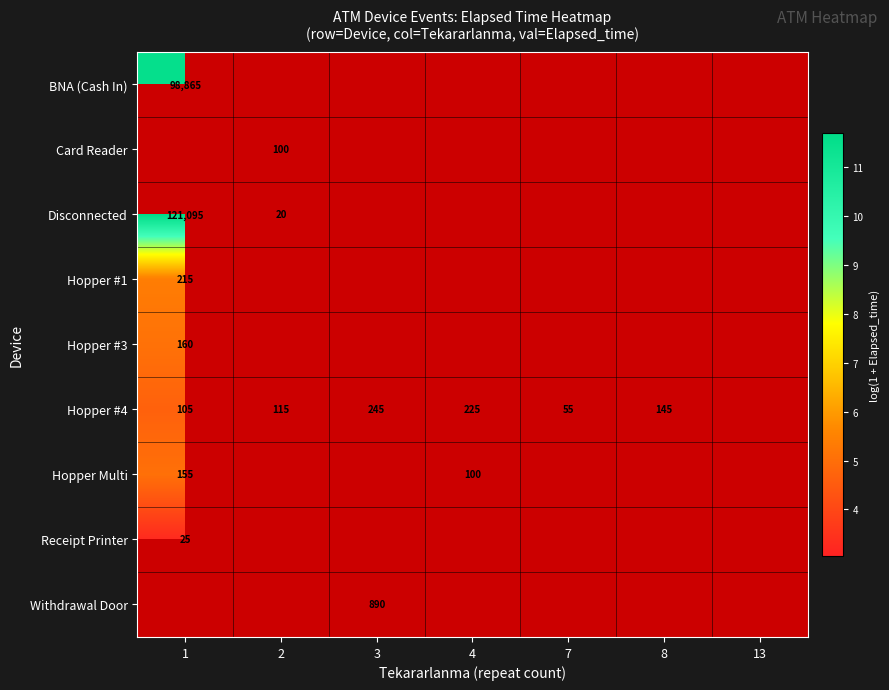

What is the difference between the highest and lowest values at 1?

8.4